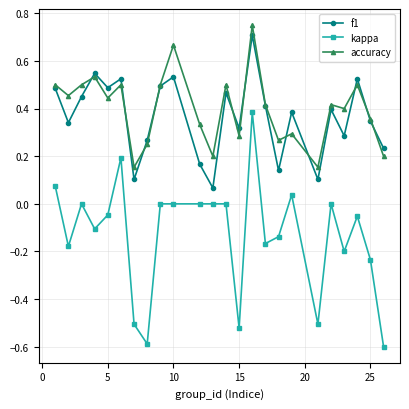

True or false: f1 and kappa cross at least once.

False